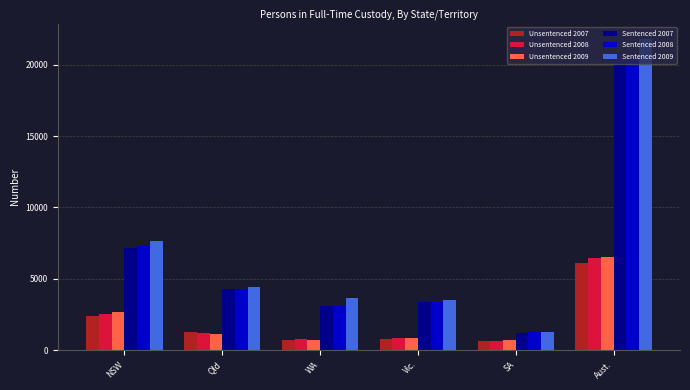

What position from the right is Aust.?

1